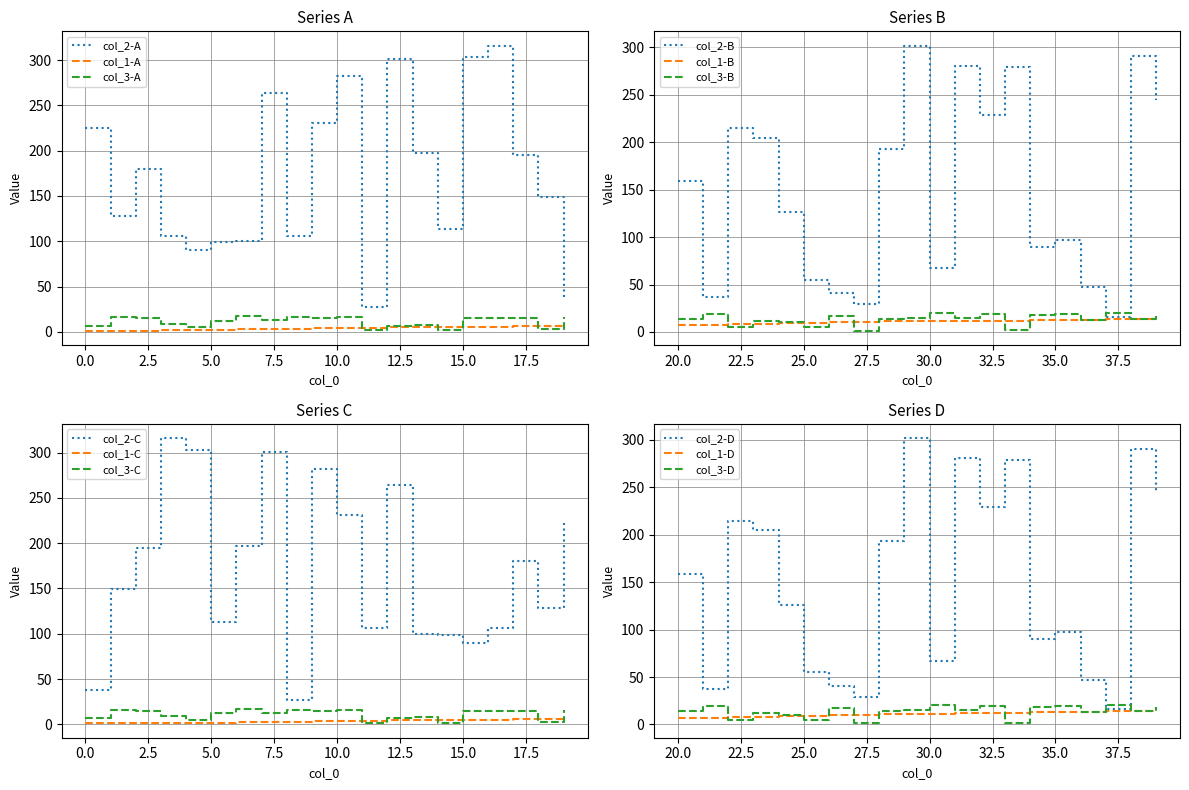

Where do col_3 and col_2 first cross each other?

36 and 37